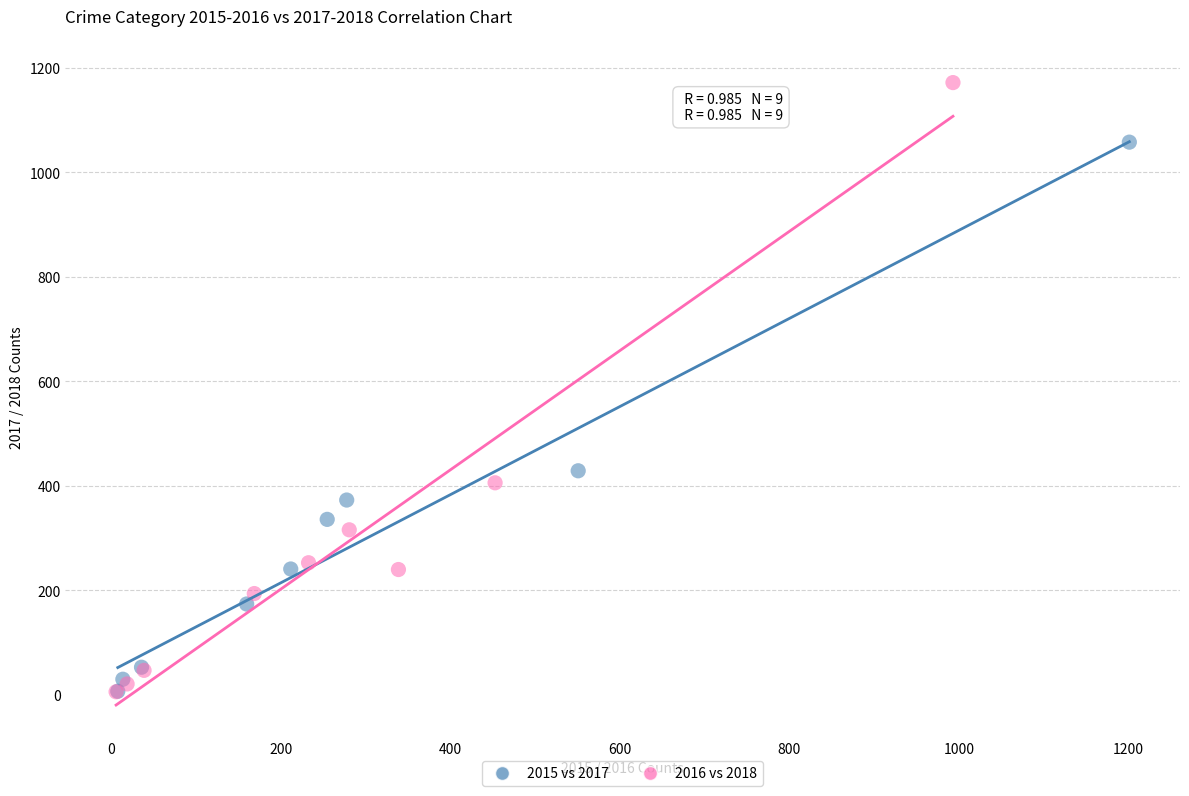

Which series has the largest Y range (max minus min)?

2016 vs 2018